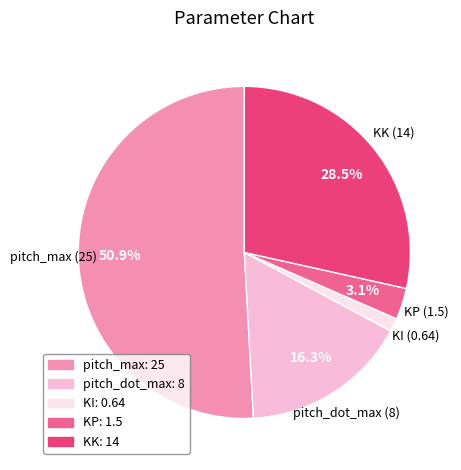

Does any single category account for the majority?

Yes